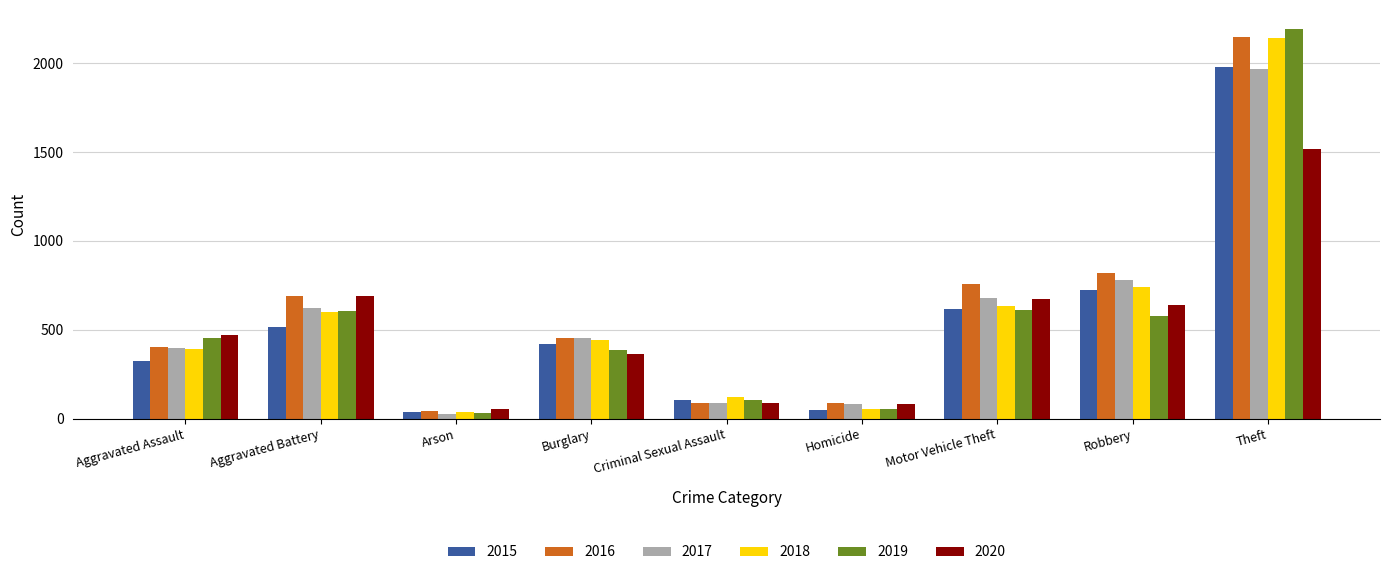

What is the sum of all 2020 values?

4578